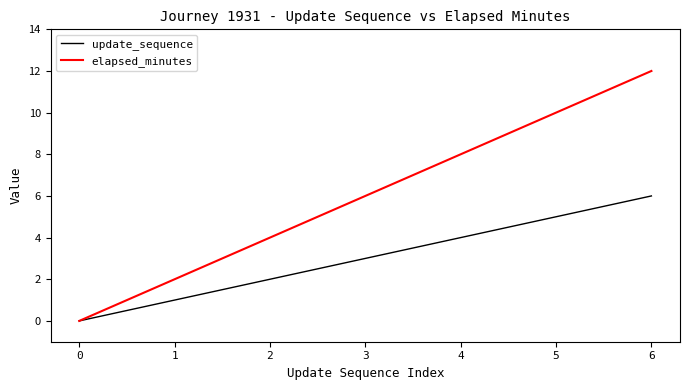

At which label is elapsed_minutes closest to 6?

3